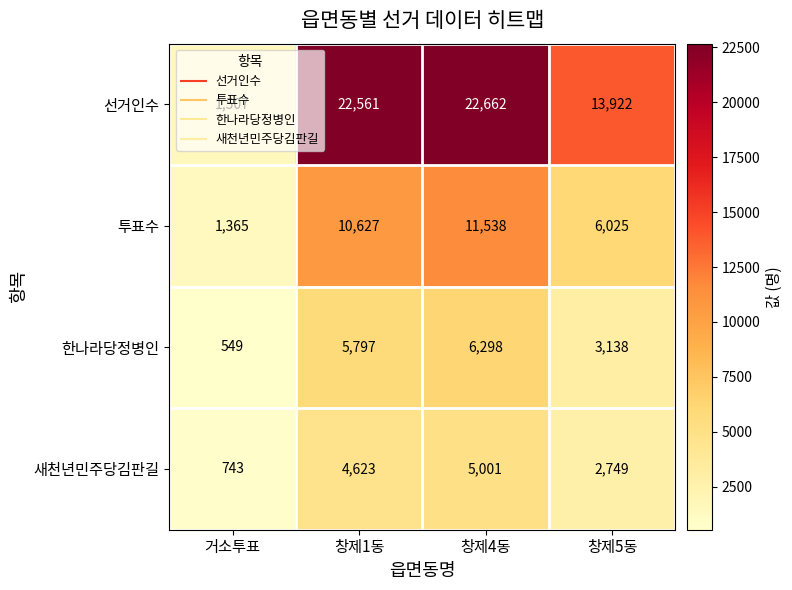

At which label is 한나라당정병인 closest to 3423?

창제5동